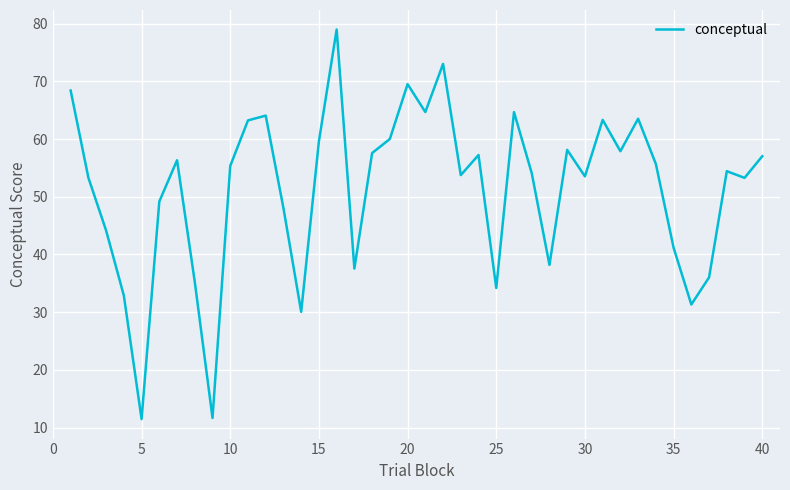

What is the maximum value shown in the chart?

79.0